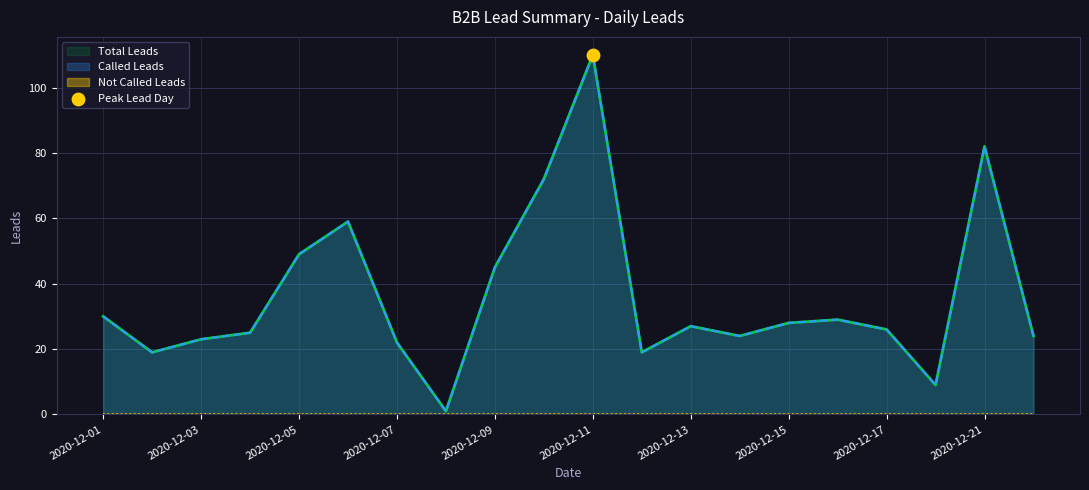

At how many categories does at least one series exceed 90?

1